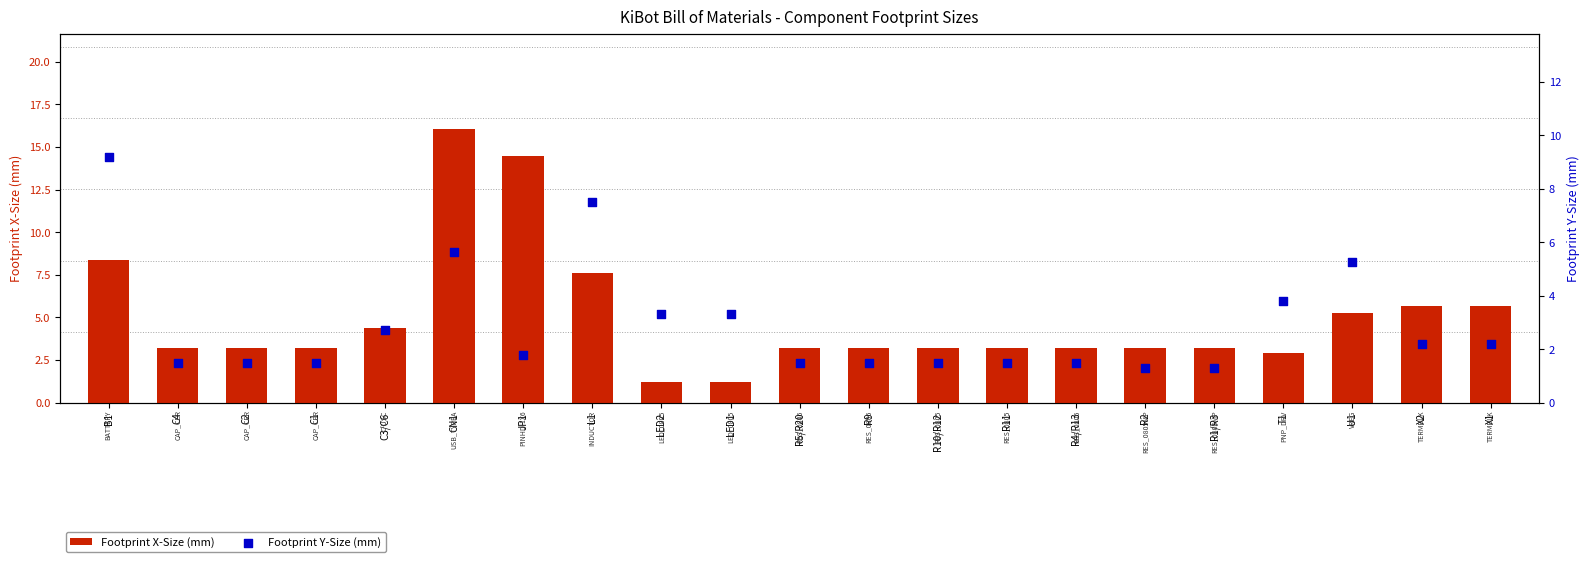

Which series reaches the minimum Y coordinate?

Footprint X-Size (mm)